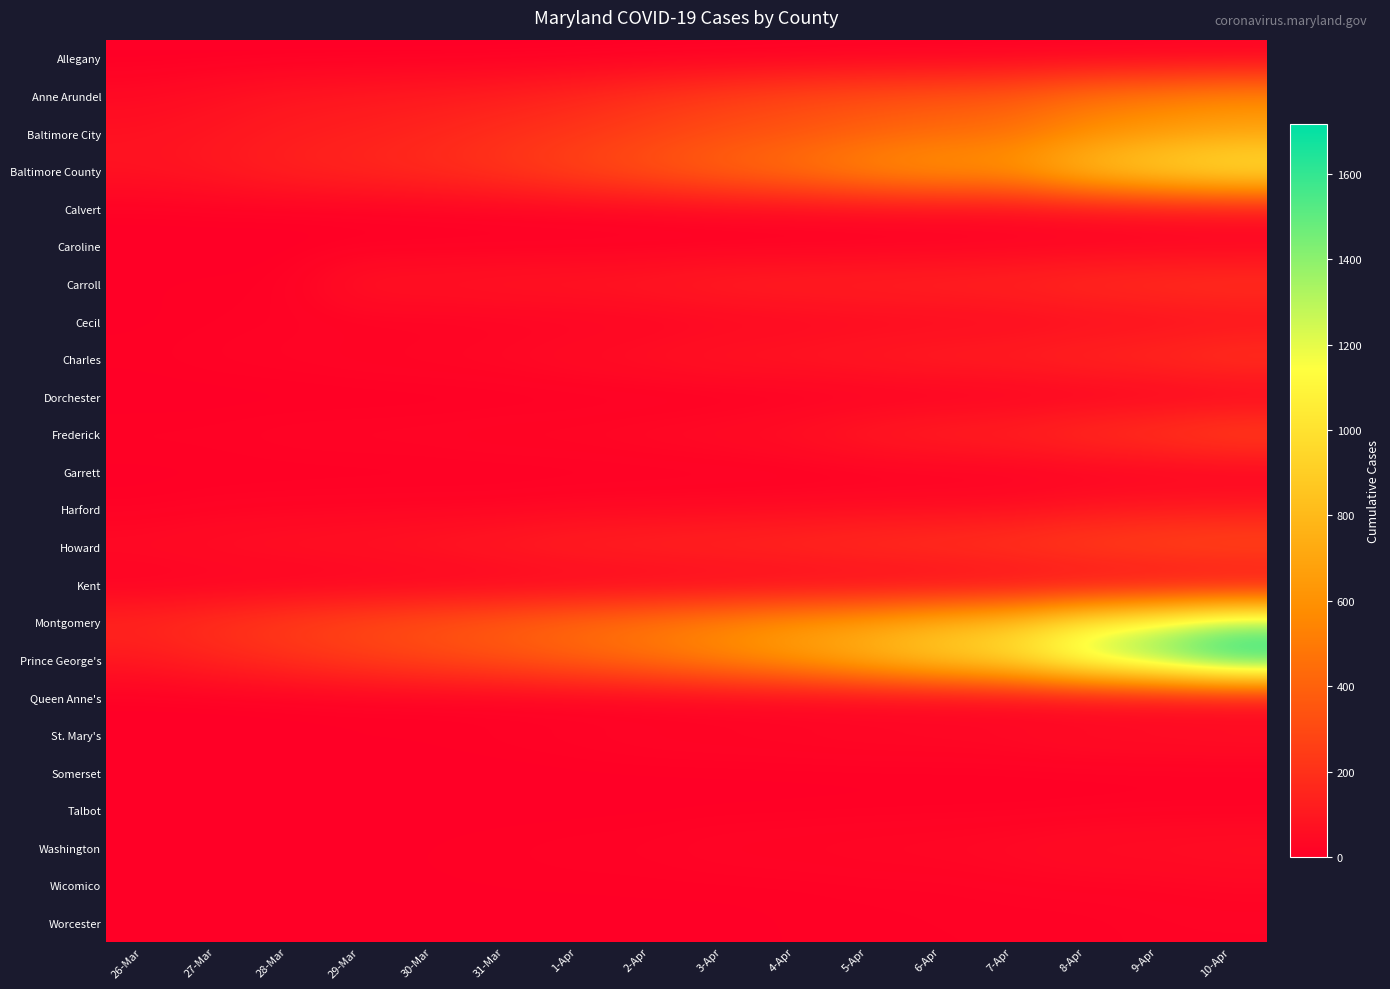

Which series changed the most between 28-Mar and 6-Apr?

Prince George's